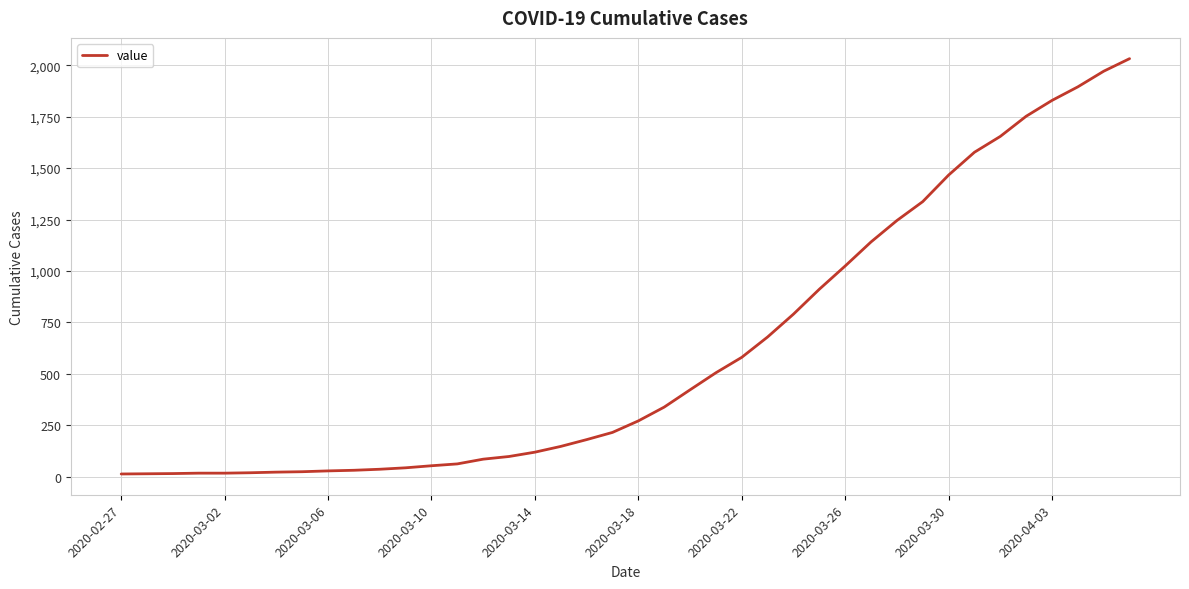

What is the difference between the maximum and minimum values?

2019